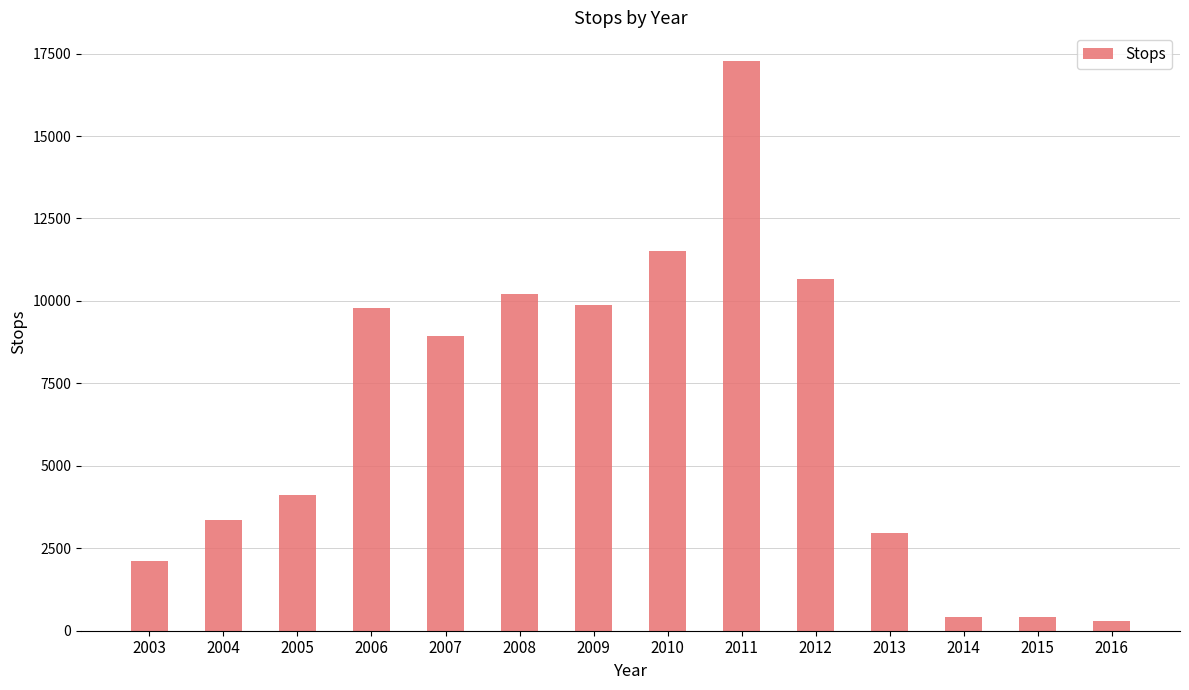

Are the bars horizontal?

No